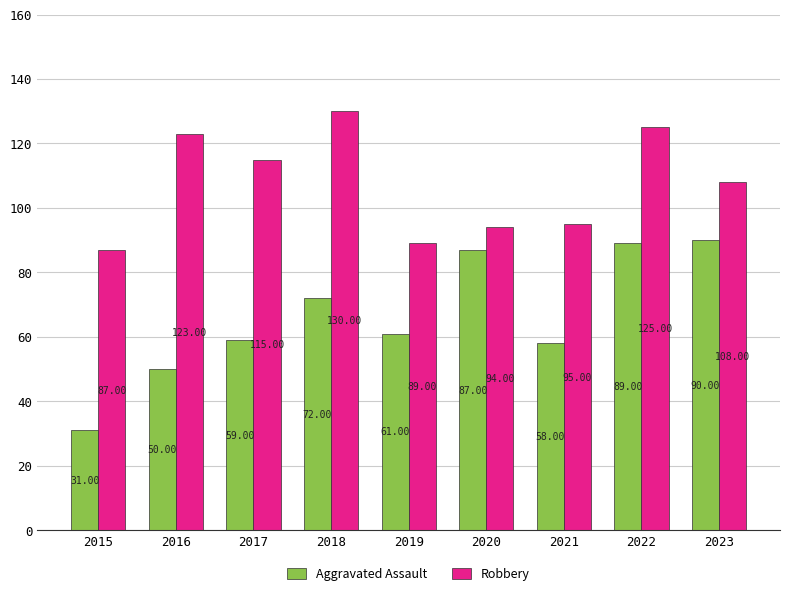

At which label does Robbery reach its peak?

2018